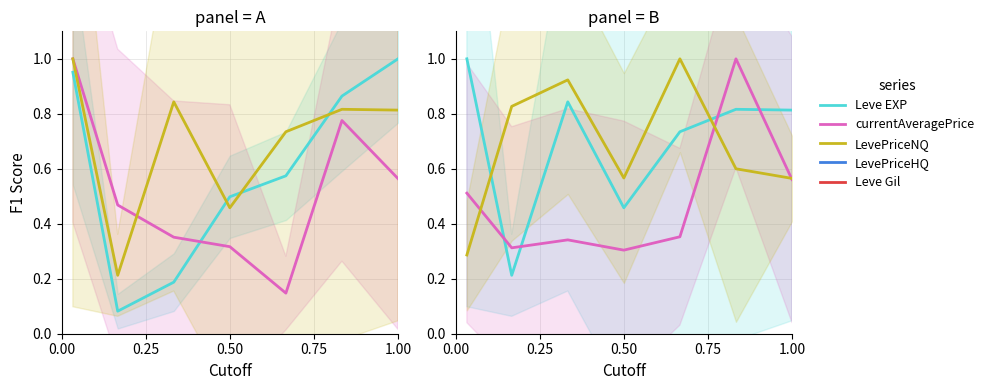

What is the difference between the currentAveragePrice values at 1.00 and 0.25?

0.3